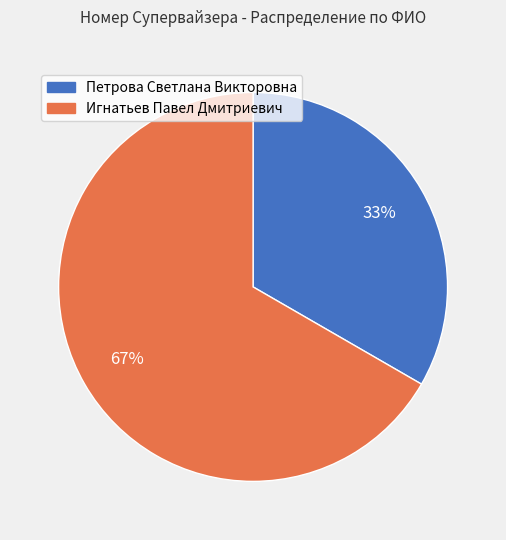

Between Игнатьев Павел Дмитриевич and Петрова Светлана Викторовна, which is larger?

Игнатьев Павел Дмитриевич